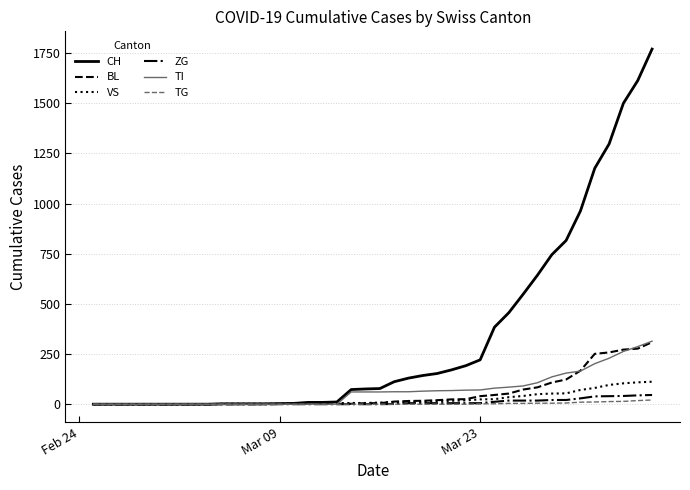

Which series has the largest range (max minus min)?

CH